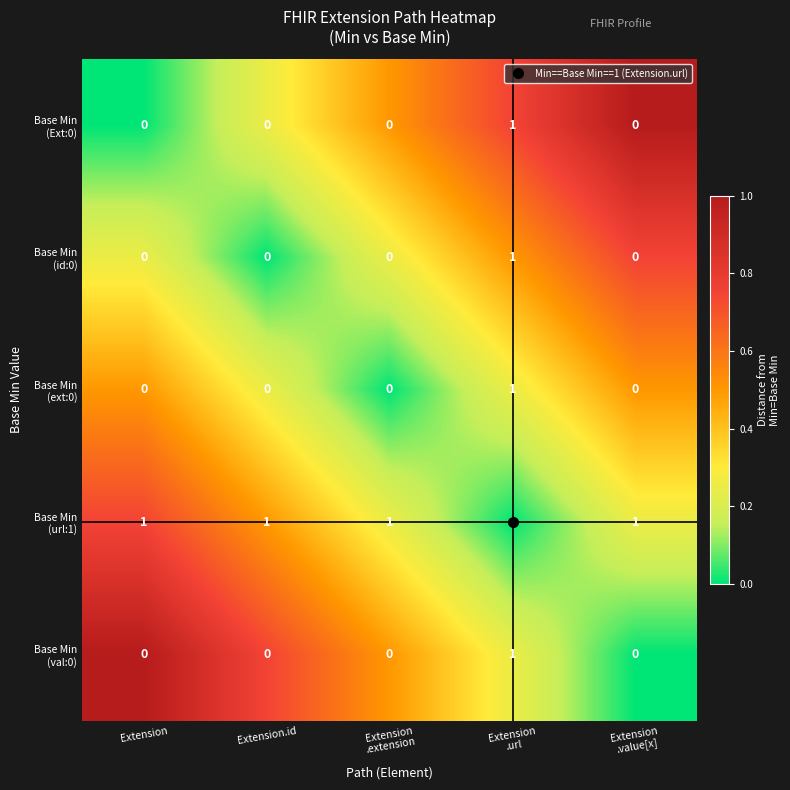

At how many categories does at least one series exceed 0?

5